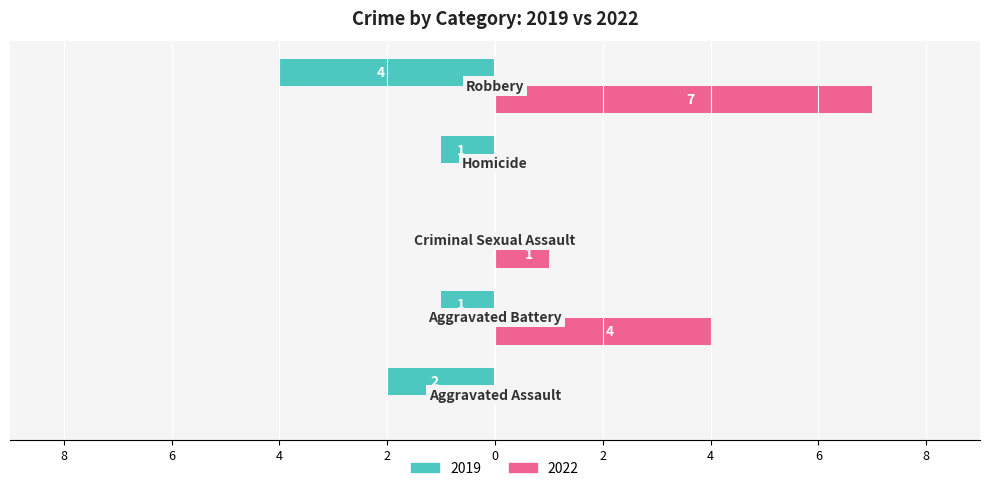

Where is 2019 nearest to the value -2?

Aggravated Assault